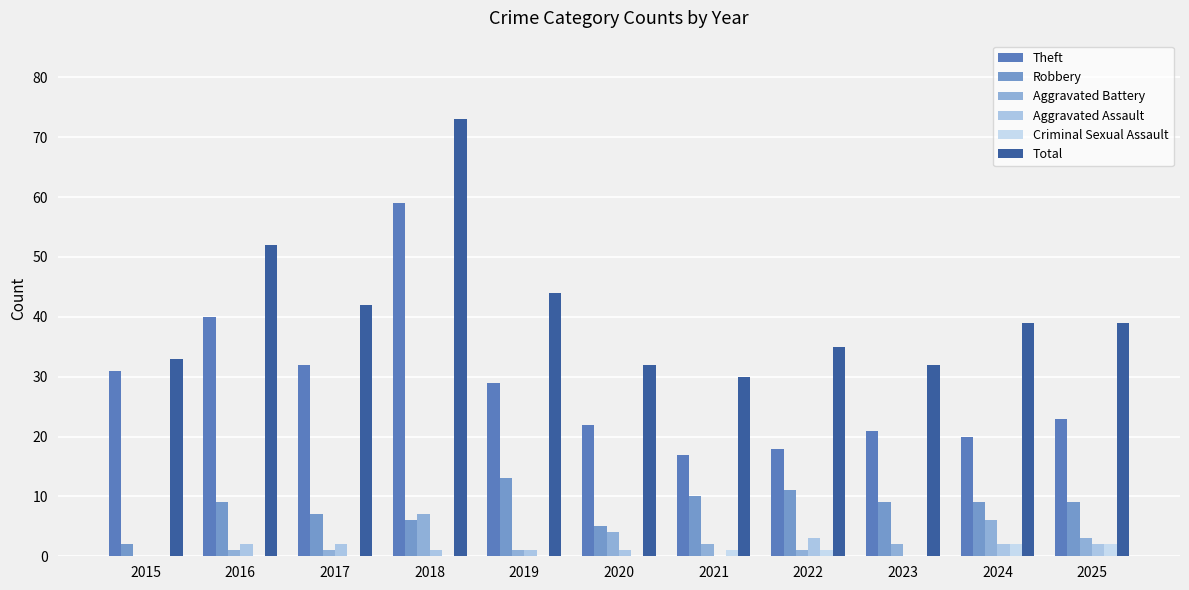

Which label corresponds to the smallest value in the chart?

2015